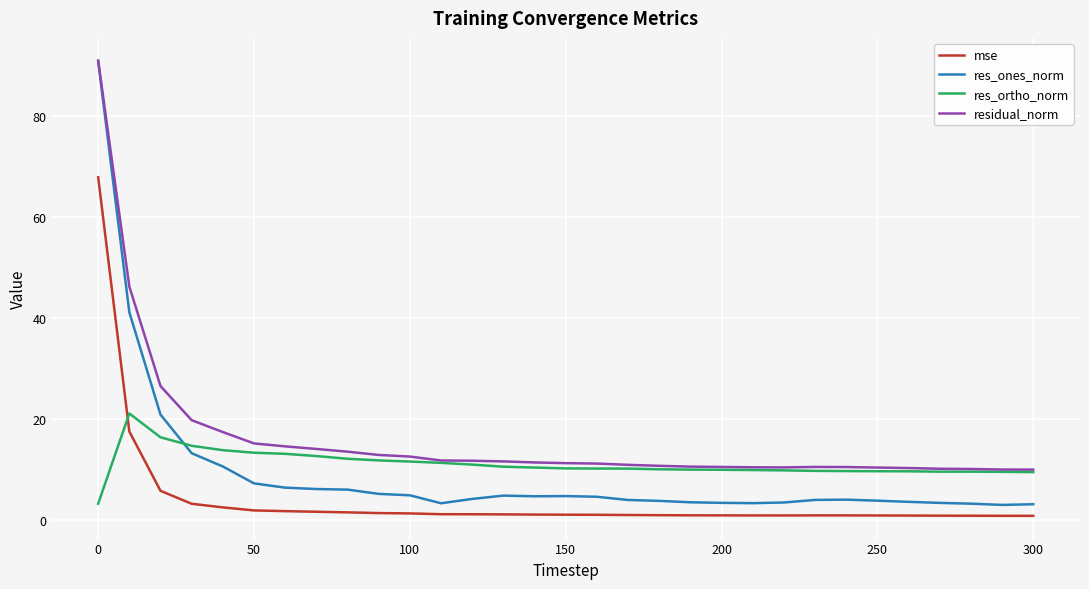

Which series has the largest total across all categories?

residual_norm